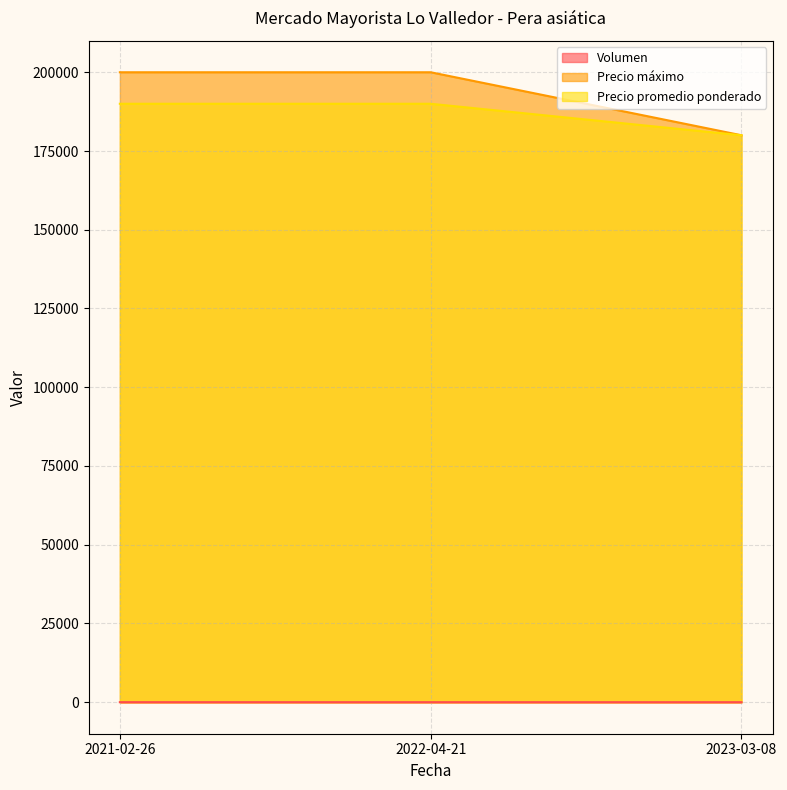

List the series in order of their peak value, lowest first.

Volumen, Precio promedio ponderado, Precio máximo